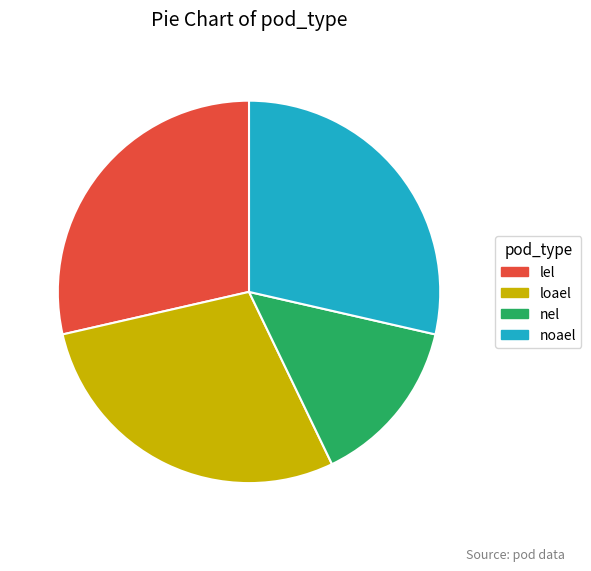

What is the ratio of the value at nel to the value at noael?

0.5